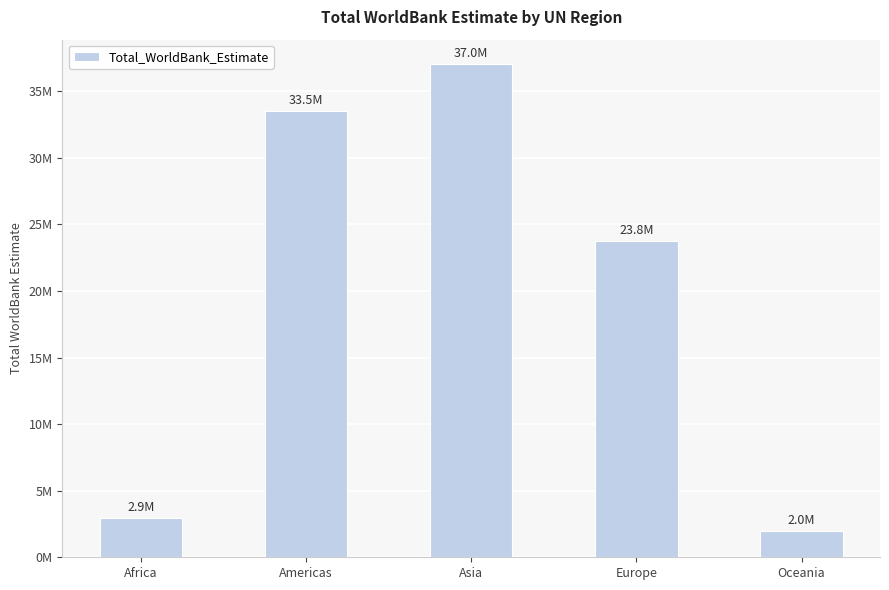

Does the chart contain any negative values?

No